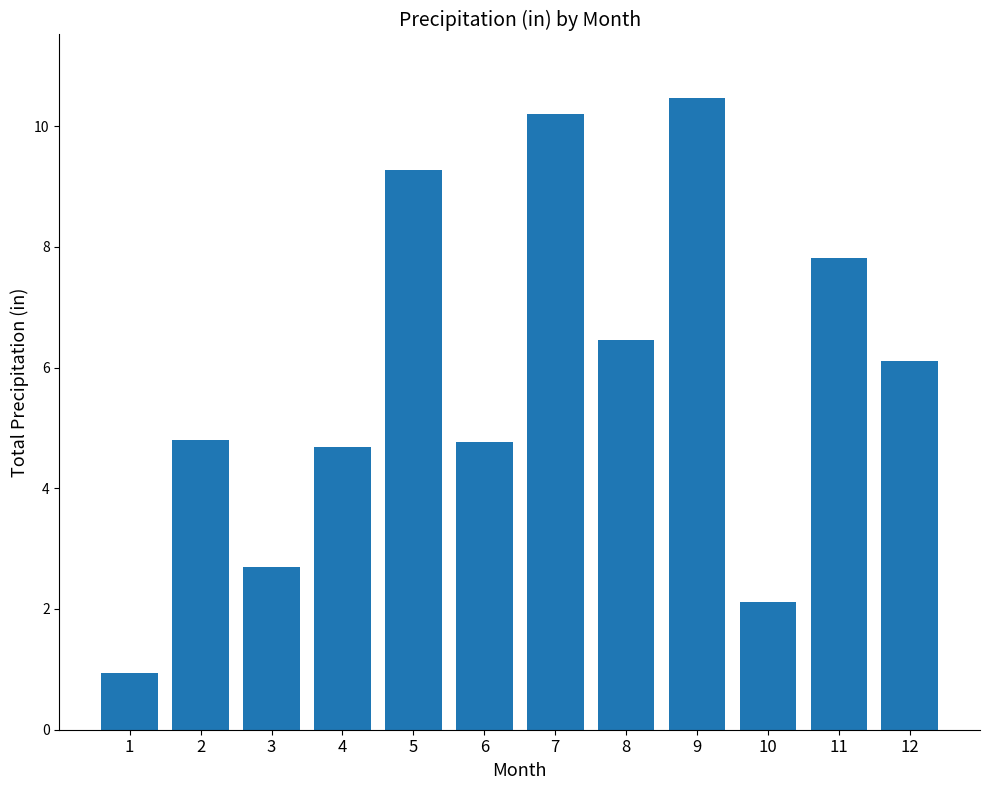

What is the change in value from 5 to 12?

-3.2